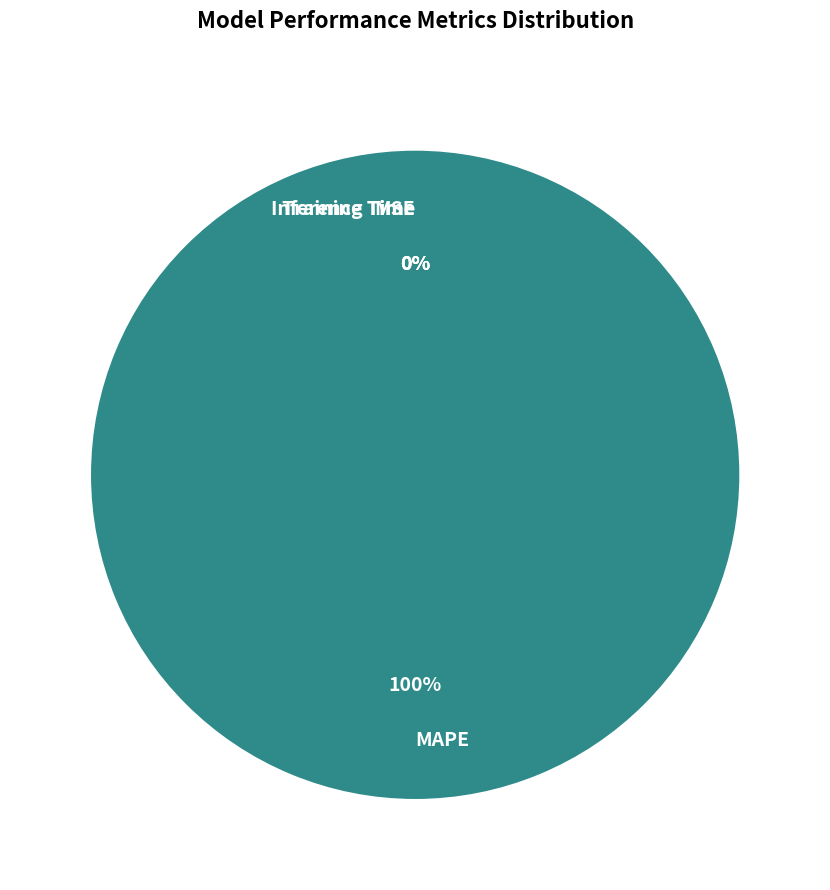

Do MAPE and Training Time together represent more than half of the pie?

Yes